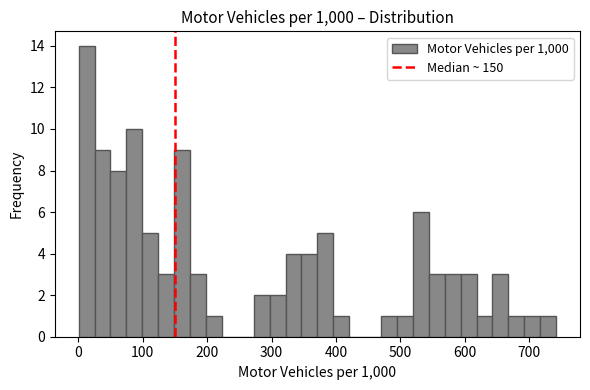

Around what value on the x-axis is the tallest bar? Give the approximate position of its centre, as read against the axis.

10